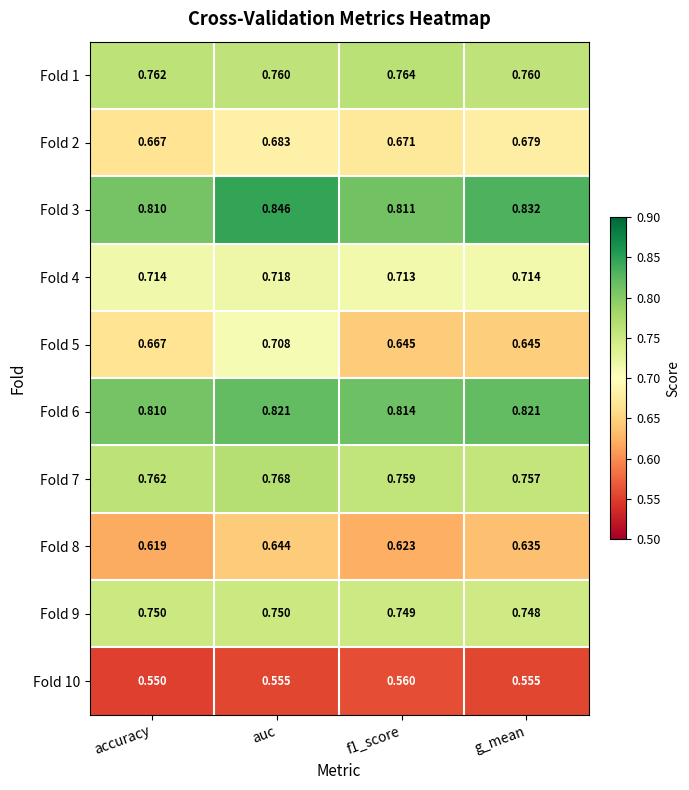

At which category does the chart reach its peak across all series?

auc